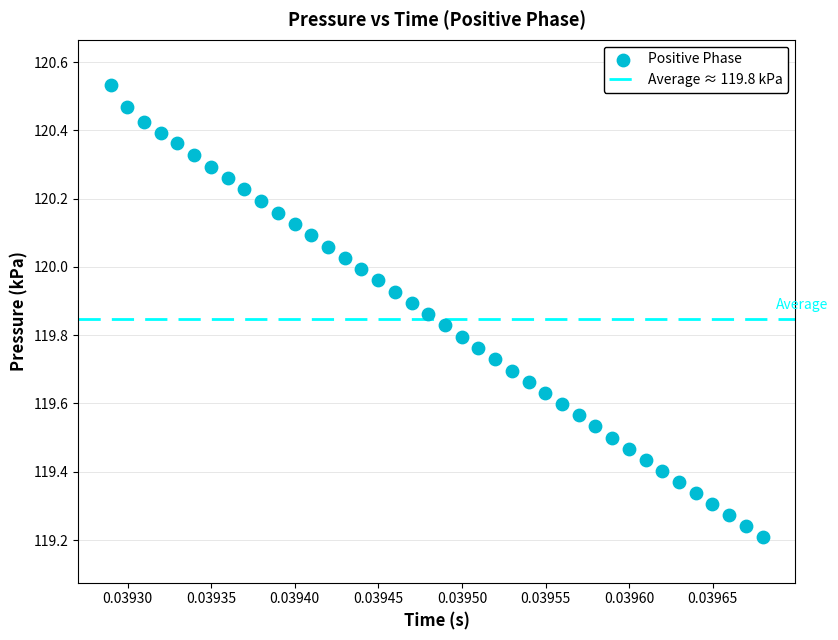

What is the range of Y values (max minus min)?

1.3